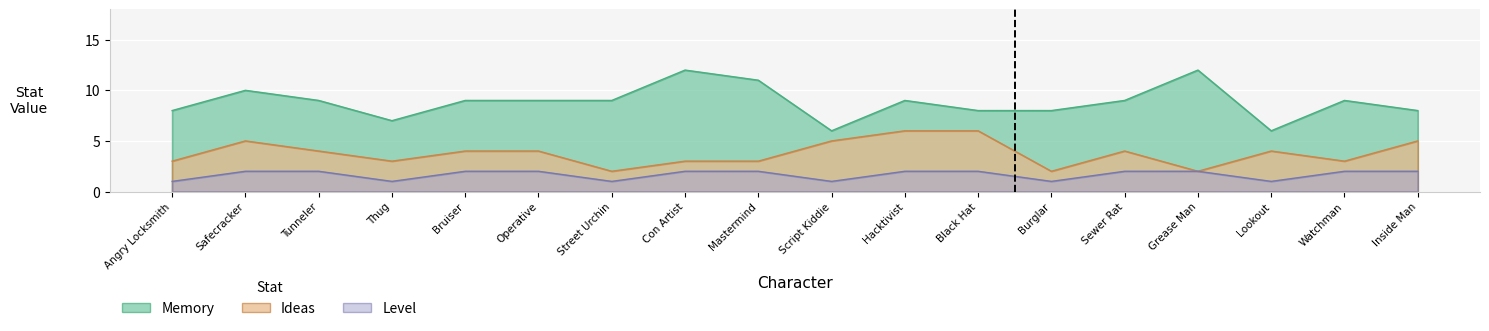

Reading left to right, extract all data points from this chart.

Memory: Angry Locksmith=8	Safecracker=10	Tunneler=9	Thug=7	Bruiser=9	Operative=9	Street Urchin=9	Con Artist=12	Mastermind=11	Script Kiddie=6	Hacktivist=9	Black Hat=8	Burglar=8	Sewer Rat=9	Grease Man=12	Lookout=6	Watchman=9	Inside Man=8
Ideas: Angry Locksmith=3	Safecracker=5	Tunneler=4	Thug=3	Bruiser=4	Operative=4	Street Urchin=2	Con Artist=3	Mastermind=3	Script Kiddie=5	Hacktivist=6	Black Hat=6	Burglar=2	Sewer Rat=4	Grease Man=2	Lookout=4	Watchman=3	Inside Man=5
Level: Angry Locksmith=1	Safecracker=2	Tunneler=2	Thug=1	Bruiser=2	Operative=2	Street Urchin=1	Con Artist=2	Mastermind=2	Script Kiddie=1	Hacktivist=2	Black Hat=2	Burglar=1	Sewer Rat=2	Grease Man=2	Lookout=1	Watchman=2	Inside Man=2